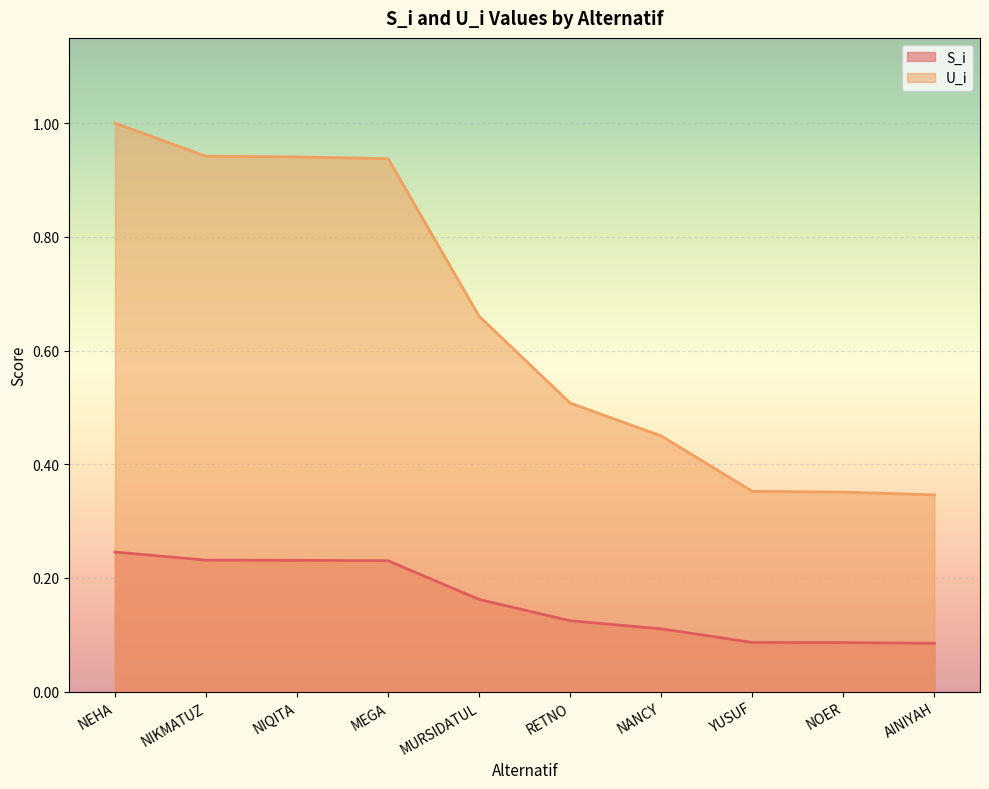

The value of S_i at NIQITA is 0.2. True or false?

True